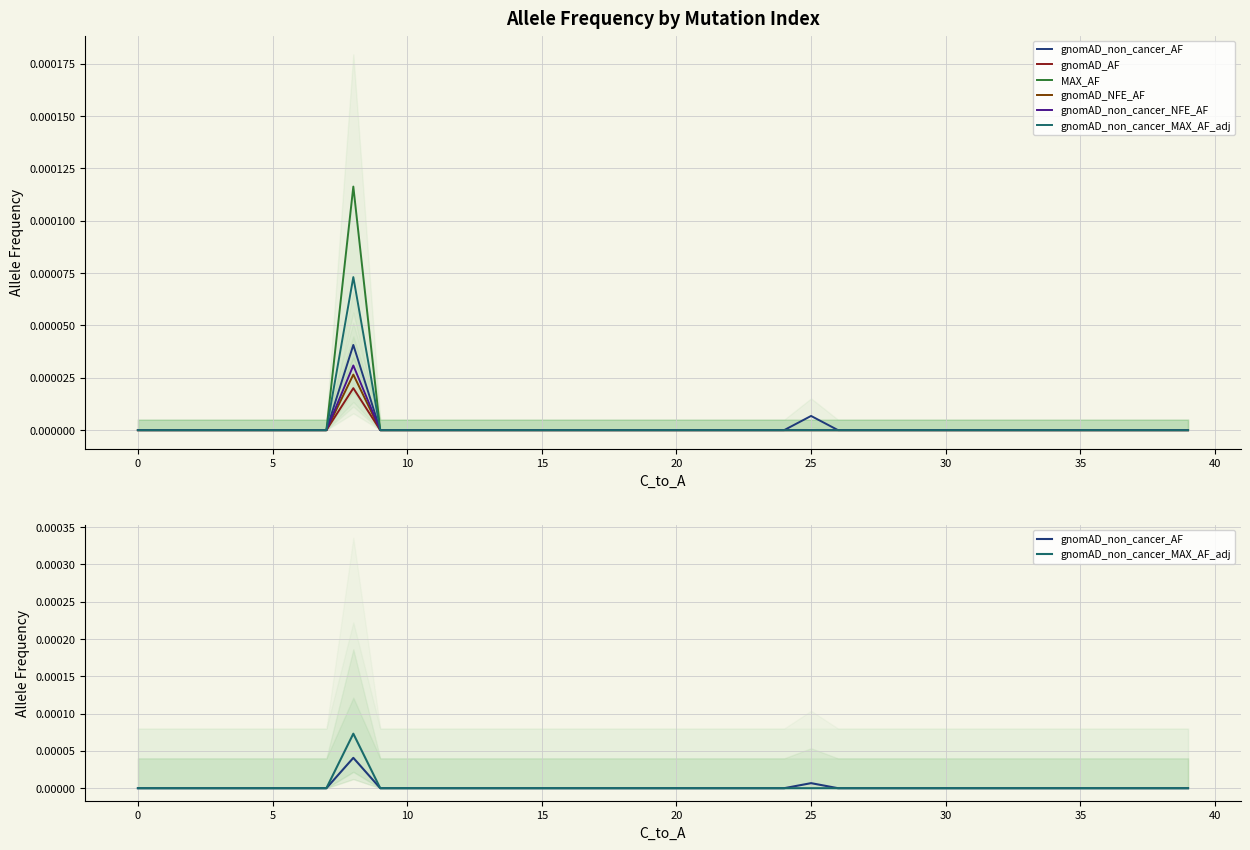

True or false: gnomAD_NFE_AF and gnomAD_non_cancer_MAX_AF_adj cross at least once.

False